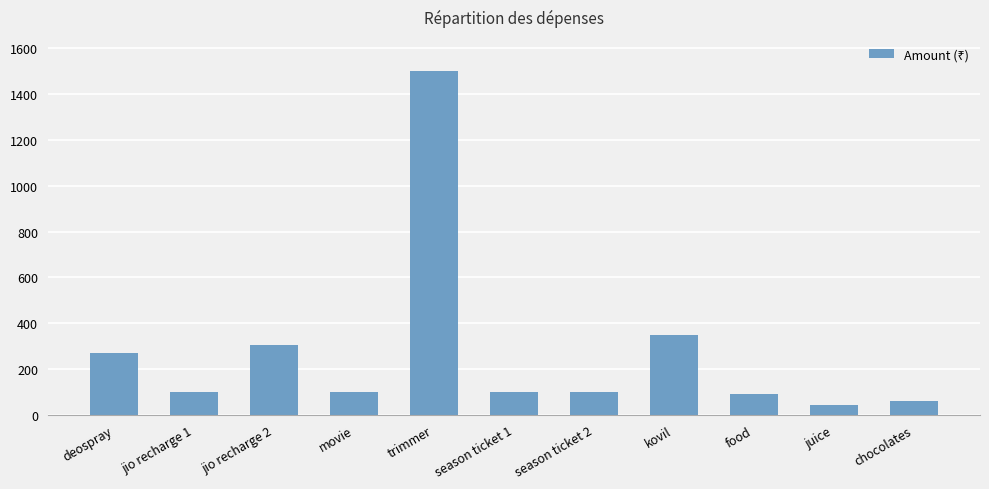

What is the ratio of the value at season ticket 2 to the value at jio recharge 2?

0.3